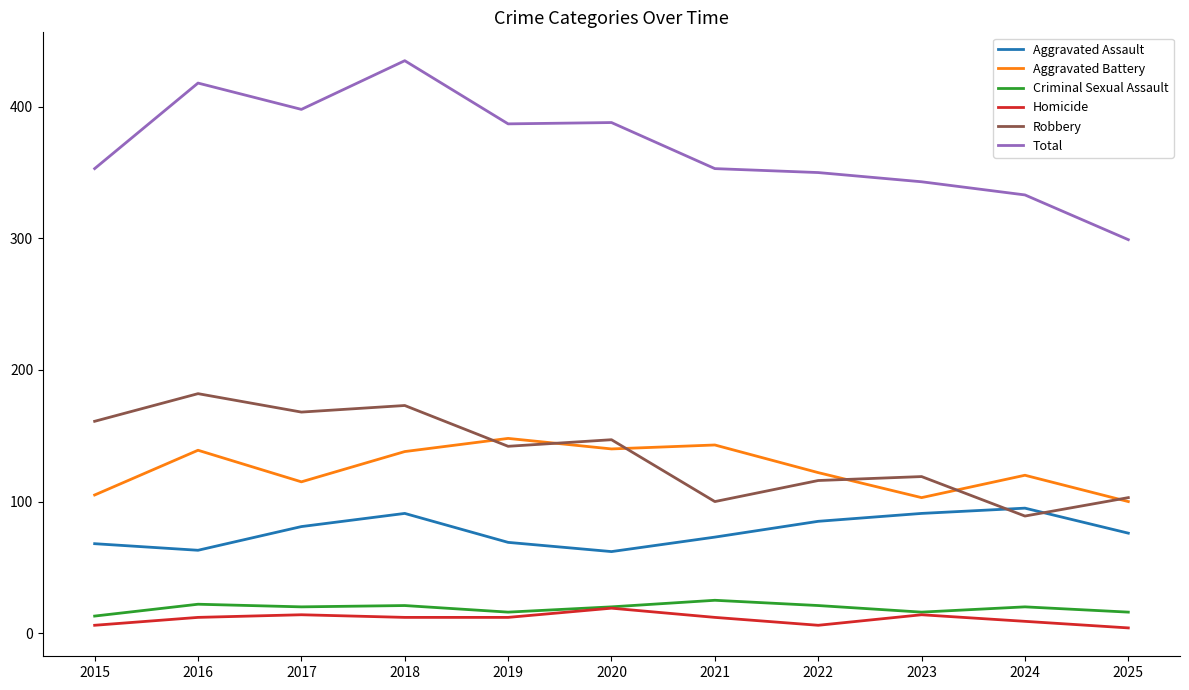

What is the average value of the Homicide series?

11